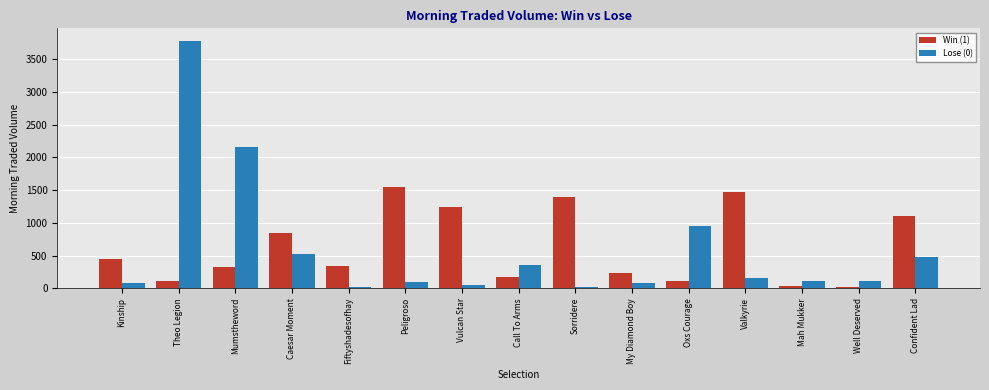

What is the minimum value shown in the chart?

13.9